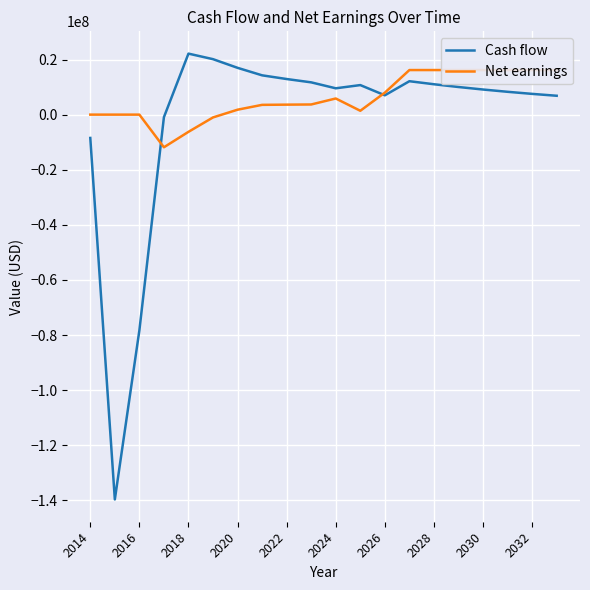

Is it true that Cash flow equals 18055682.2 at 2030?

False